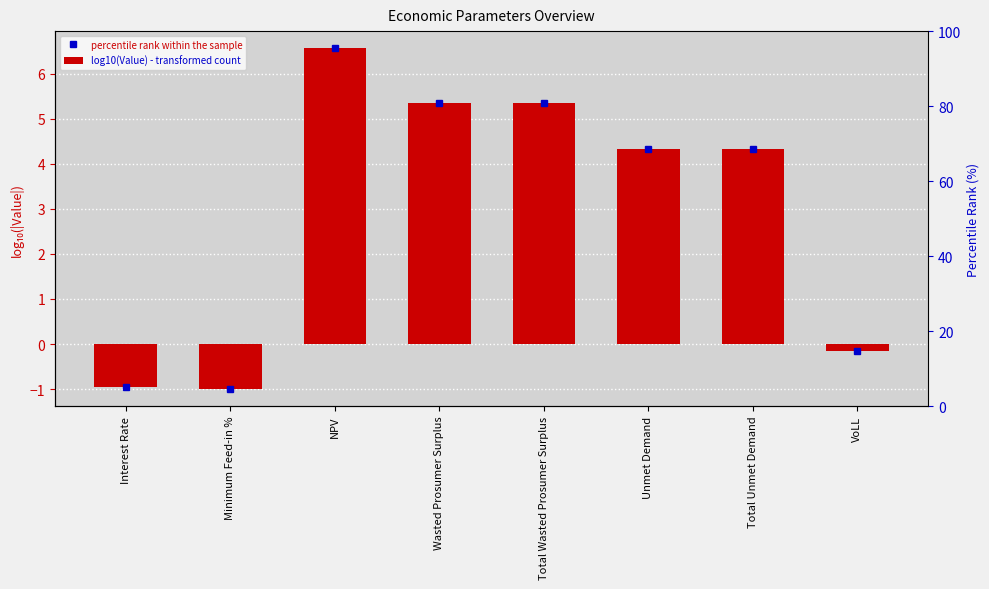

How many negative values are there?

3